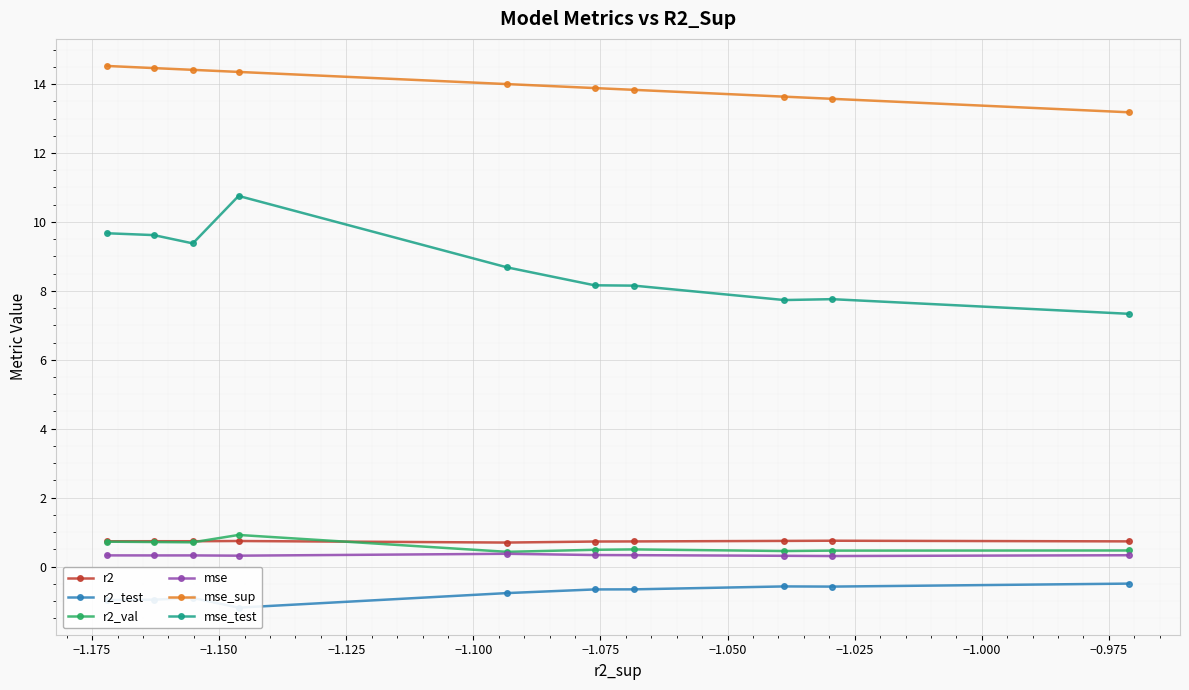

What is the value of the mse_sup point at the 2nd from the left?

14.5